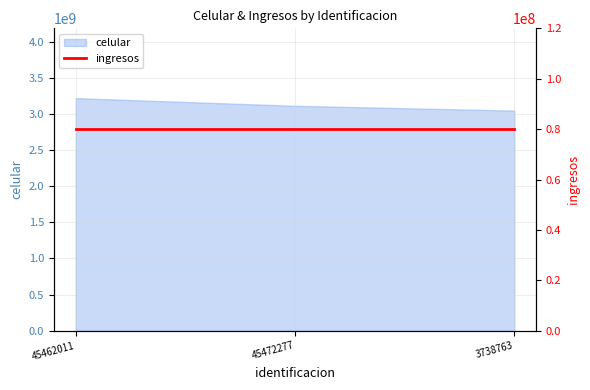

What is the difference between the maximum and second lowest values?

105916407